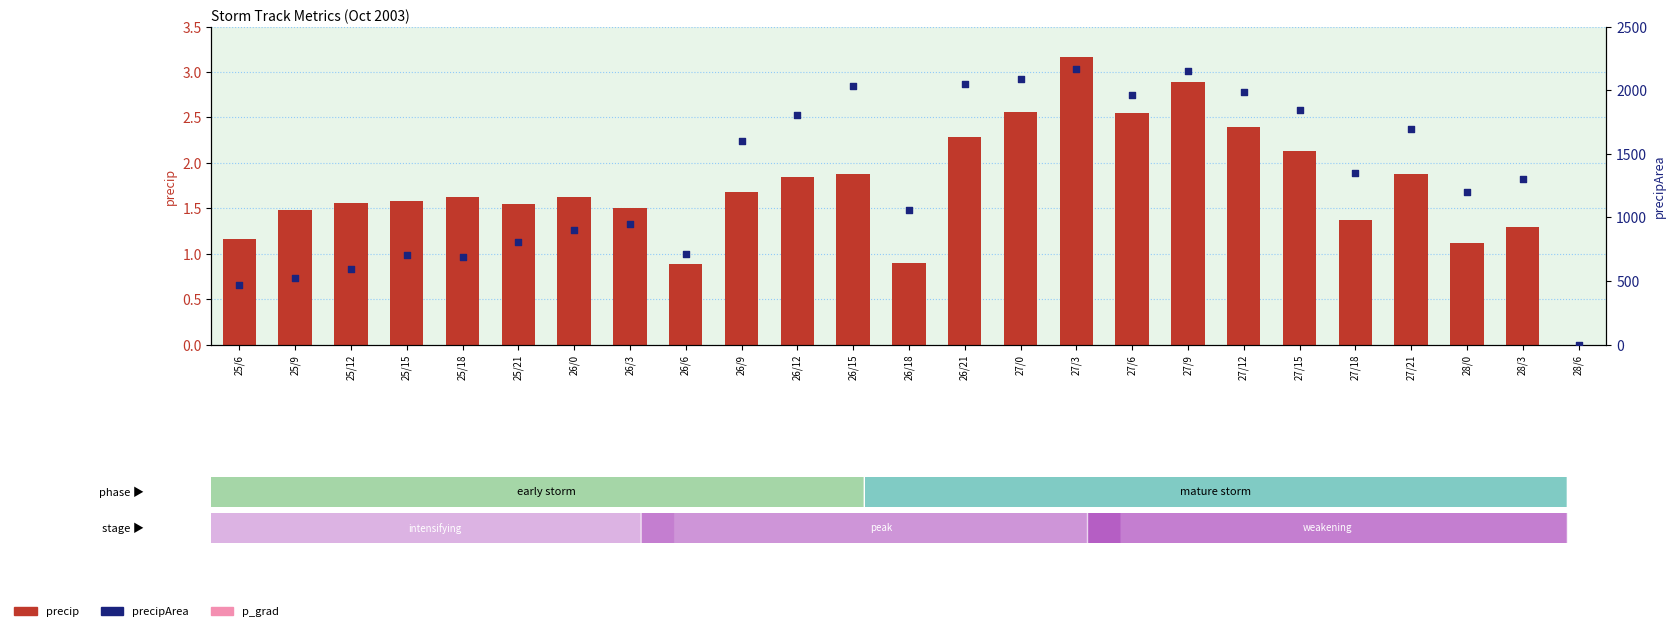

Which series has the largest total across all categories?

precipArea